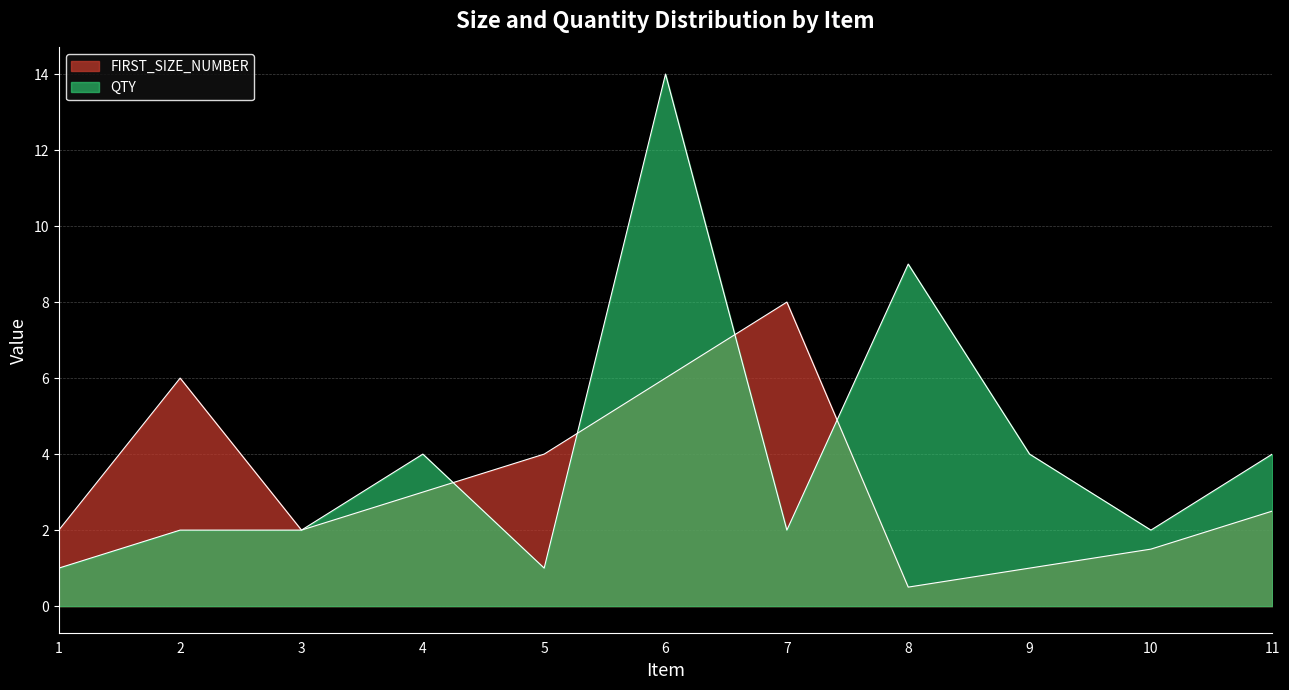

Is it true that FIRST_SIZE_NUMBER equals 1.5 at 9?

False